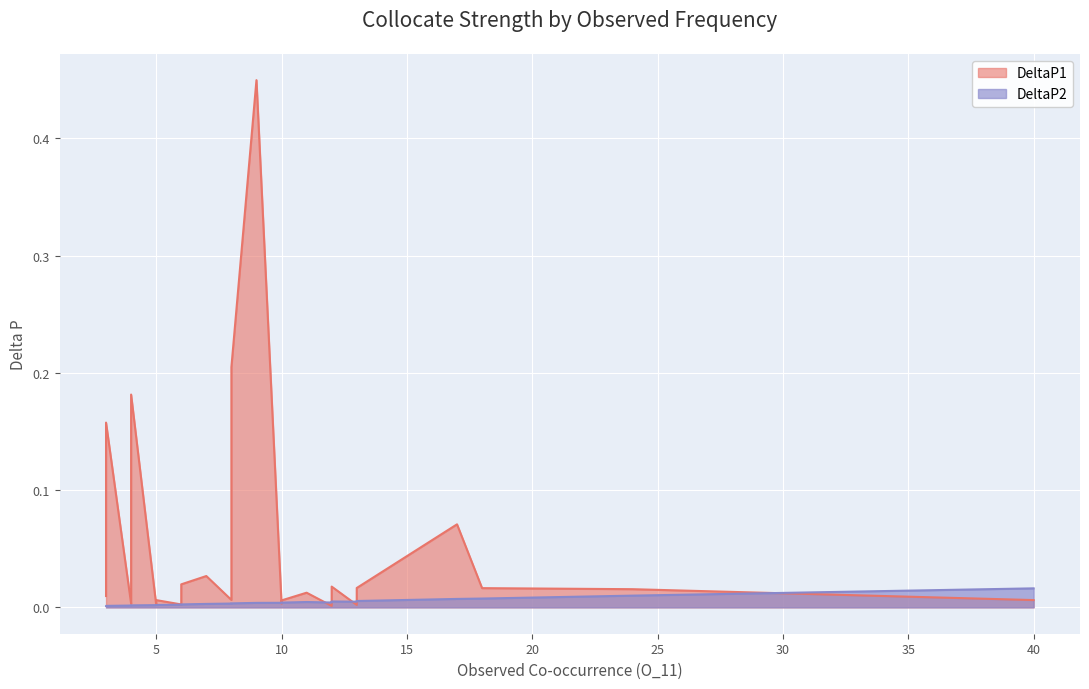

The DeltaP2 series shows 0.0 at 6. True or false?

False